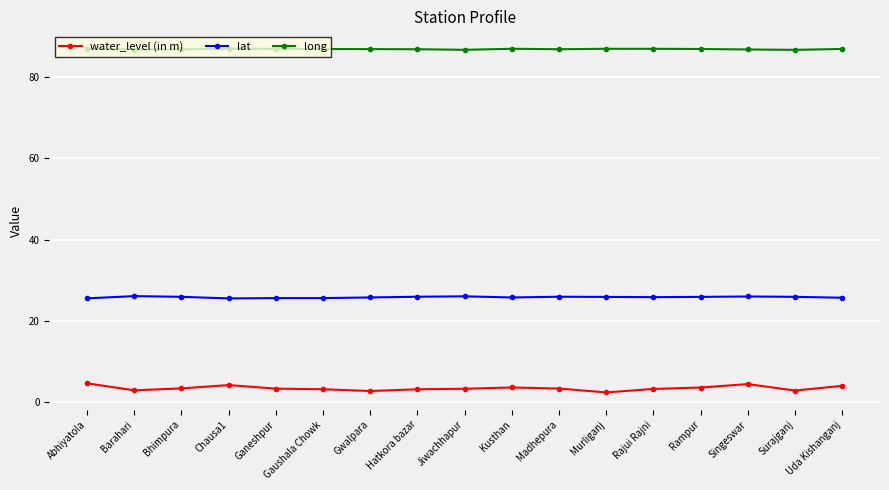

Is it true that water_level (in m) equals 2.8 at Surajganj?

True